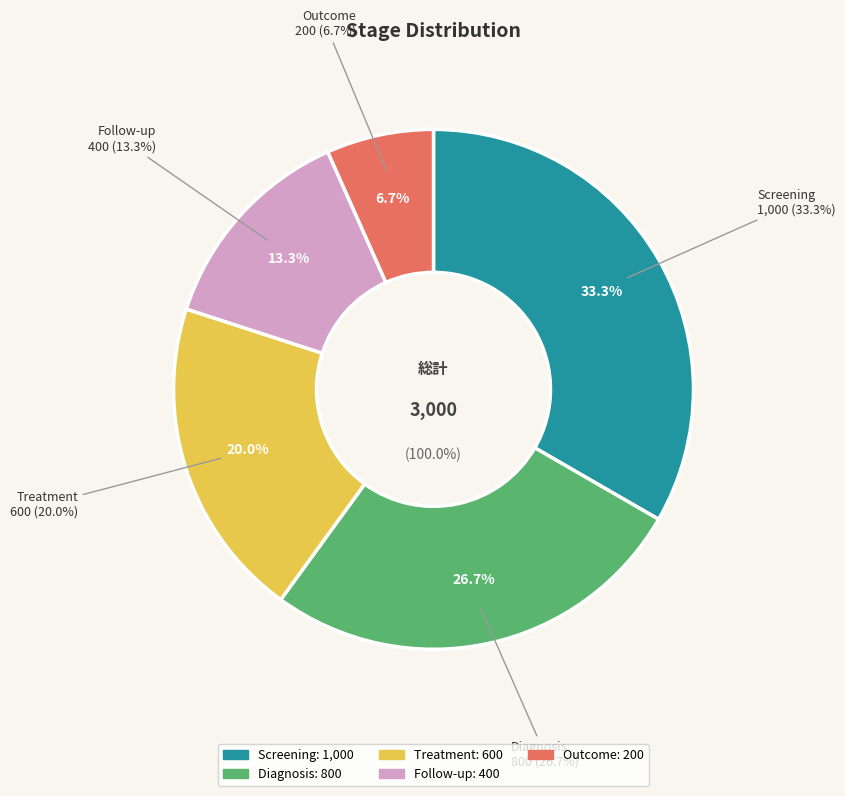

Is there a majority slice in this chart?

No